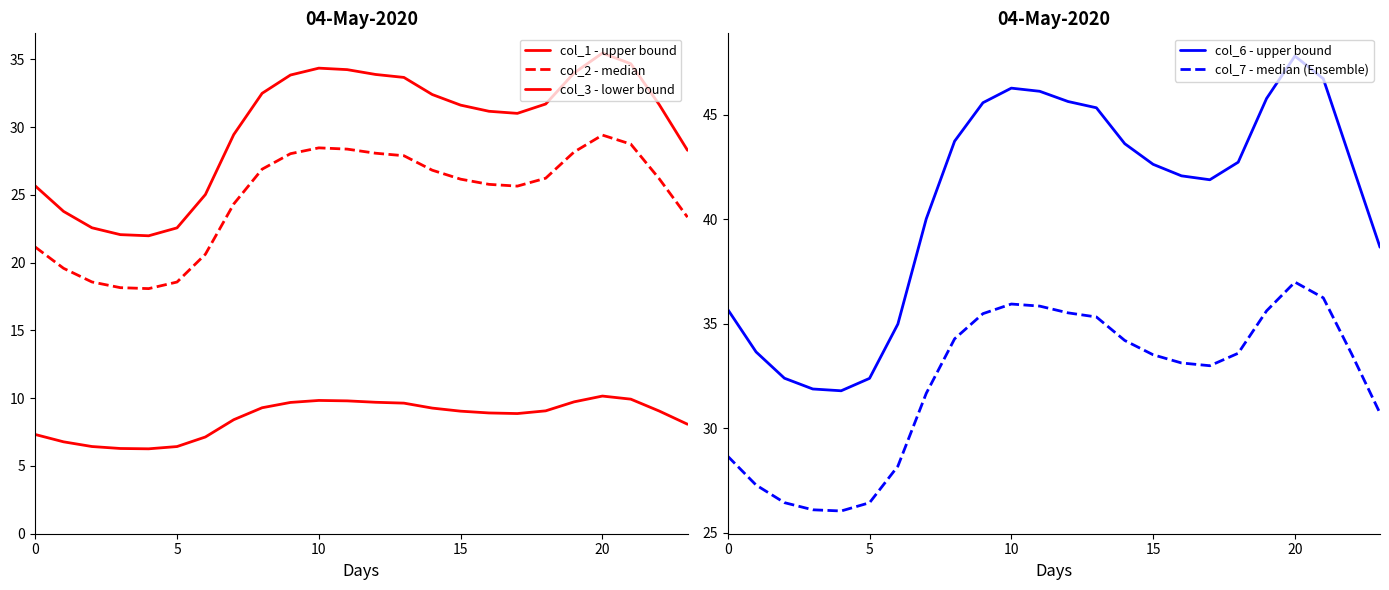

True or false: col_6 - upper bound has more than 2 points higher than both neighbors.

False